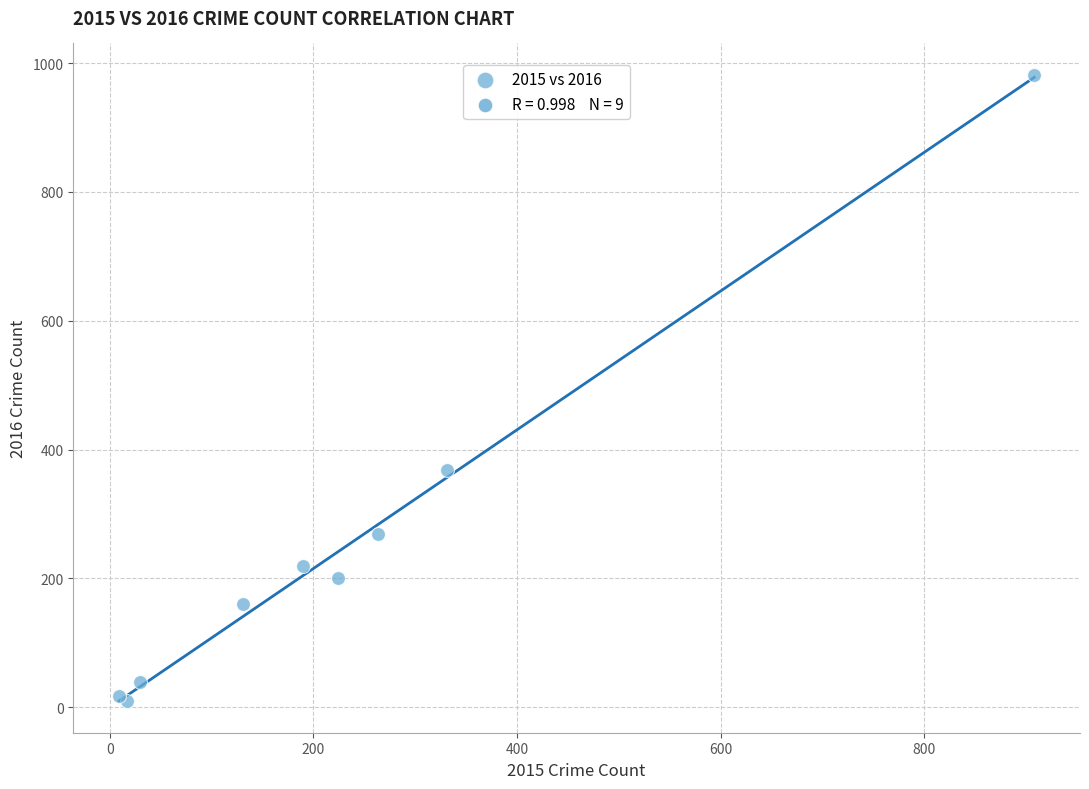

What Y value in the scatter plot is closest to 495?

368